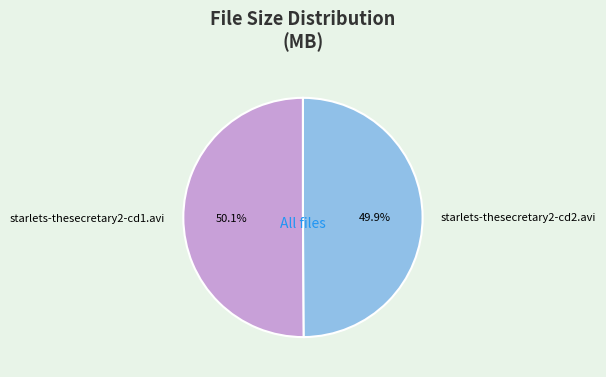

Combined, what portion of the pie is starlets-thesecretary2-cd1.avi and starlets-thesecretary2-cd2.avi?

100.0%